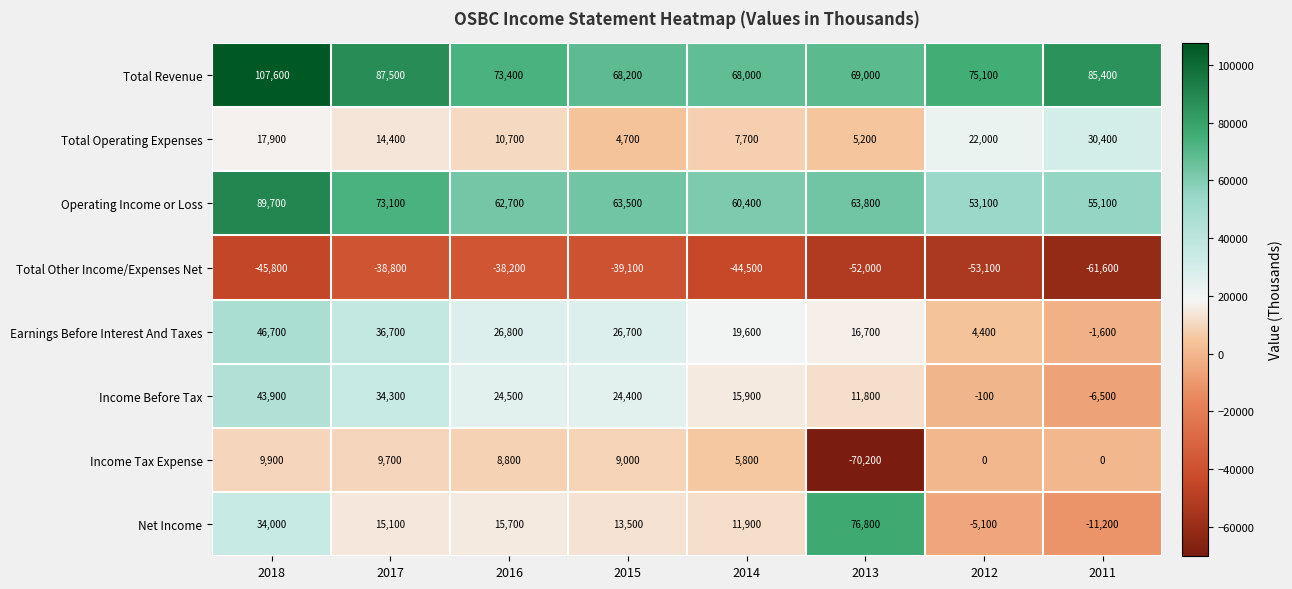

At which label does Total Operating Expenses first exceed 14400?

2018